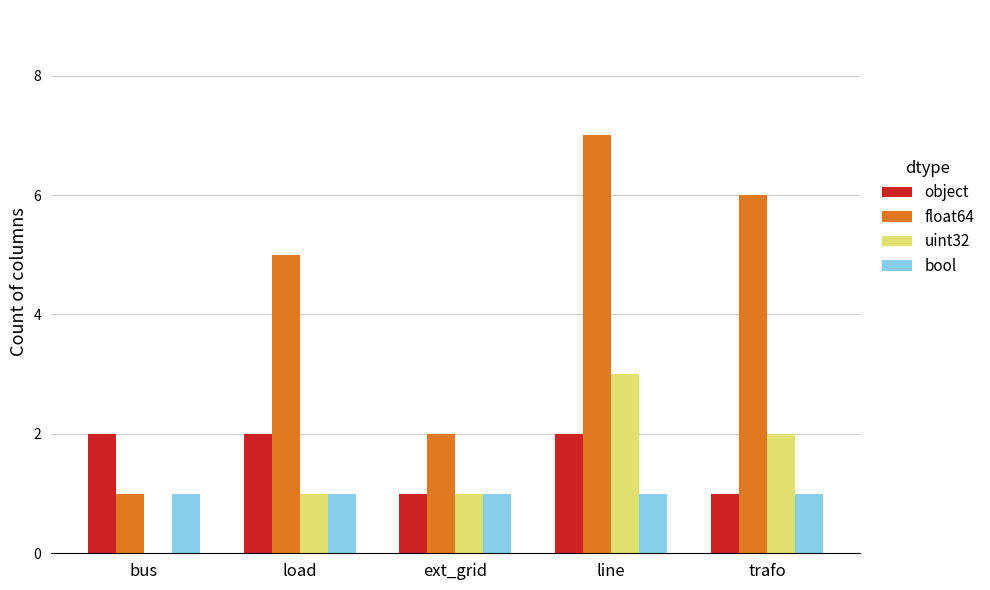

What are all the series names shown in the legend?

object, float64, uint32, bool